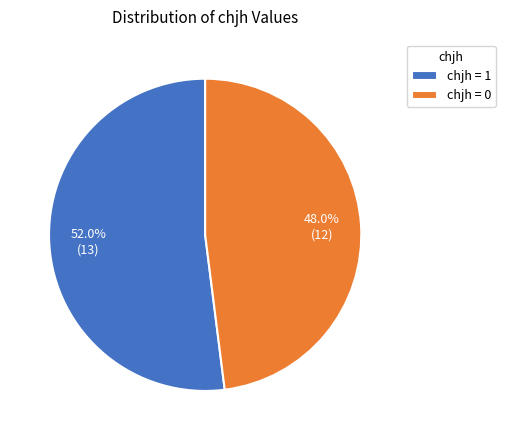

Rank the categories by value from lowest to highest.

chjh = 0, chjh = 1